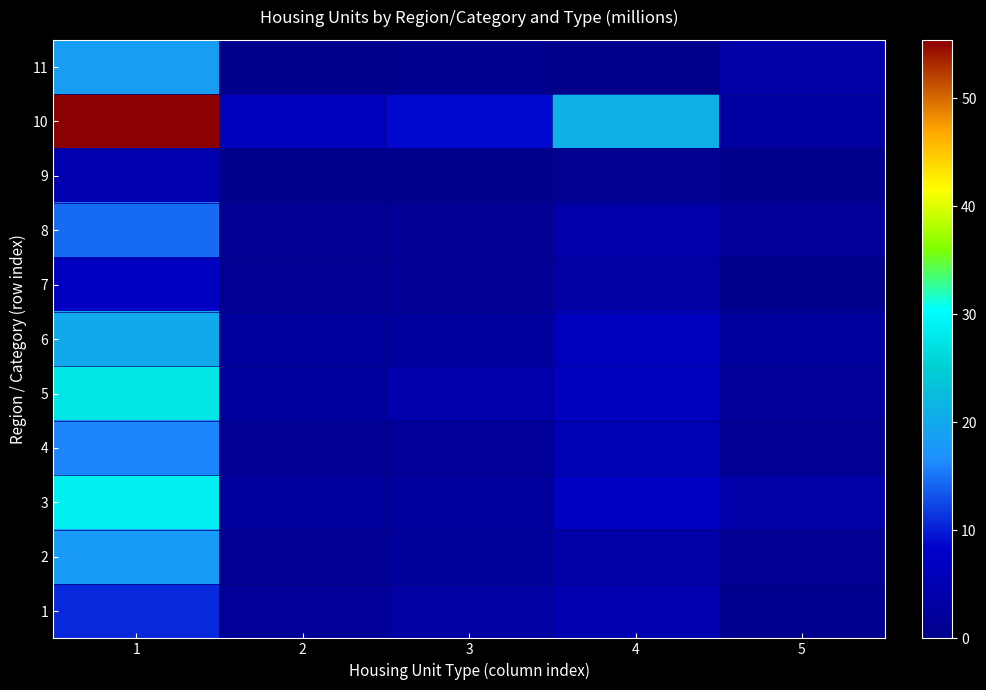

What is the maximum value shown in the chart?

55.4